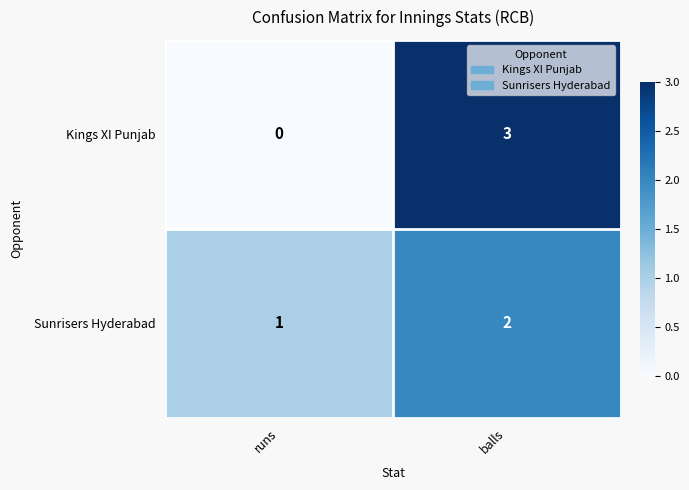

Reading left to right, transcribe all the data shown in this chart.

Kings XI Punjab: runs=0	balls=3
Sunrisers Hyderabad: runs=1	balls=2